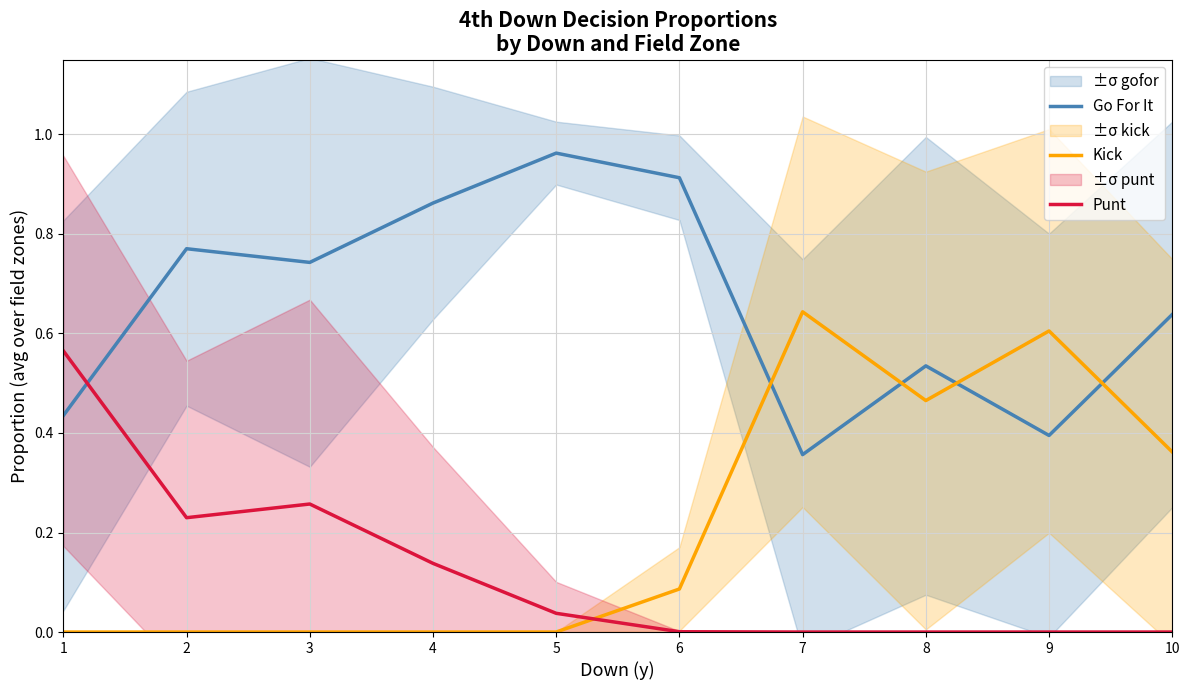

The Kick series shows 0.6 at 9. True or false?

True